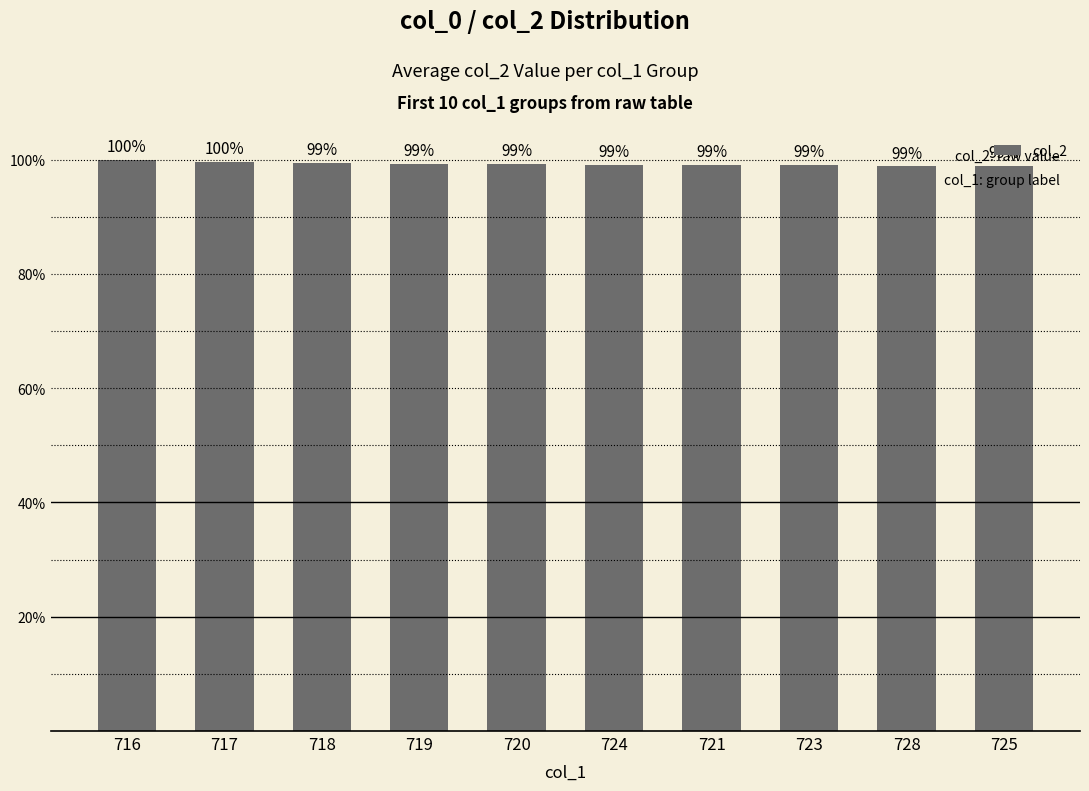

The chart shows a value of 46.9 at 716. True or false?

False